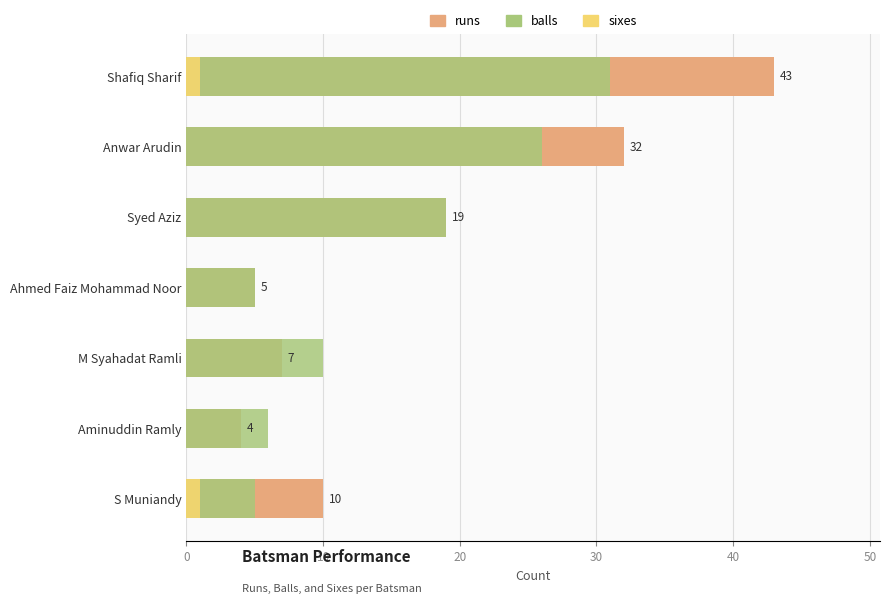

Does the chart contain any negative values?

No